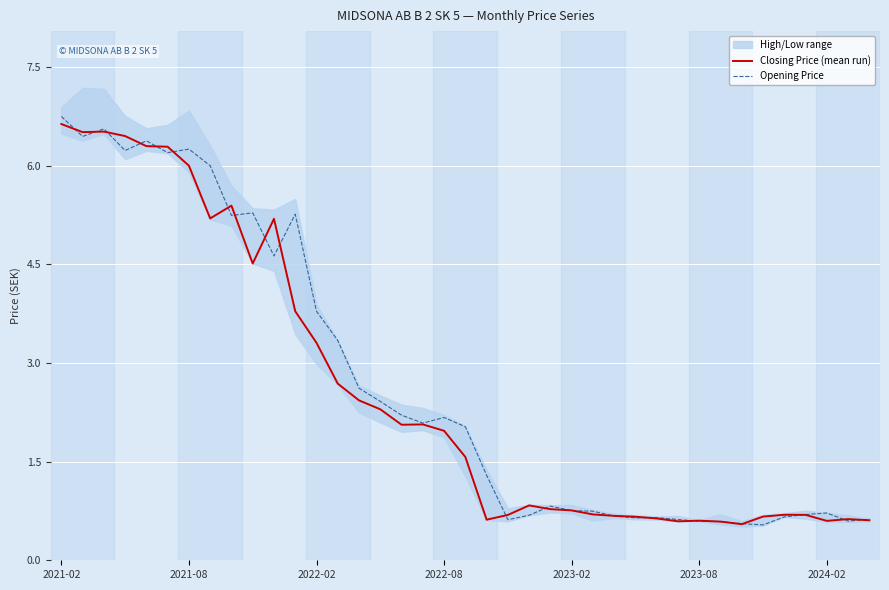

What is the lowest value of the Opening Price series?

0.5